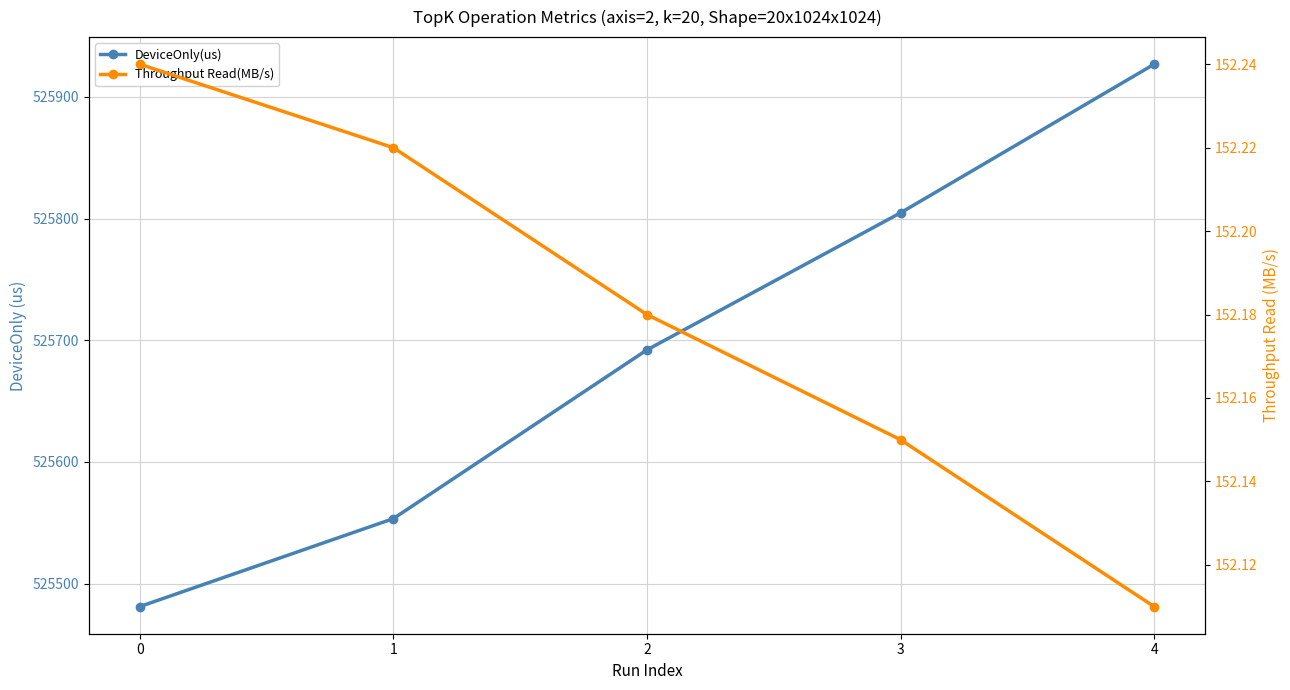

At which category is the sum across all series the highest?

4